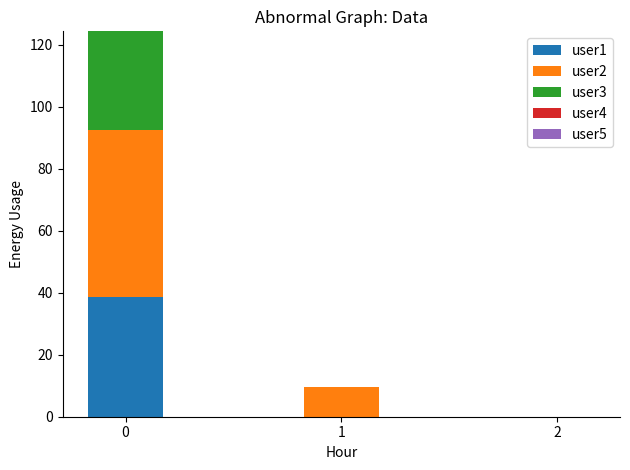

Are the bars grouped side by side (vs. stacked)?

No